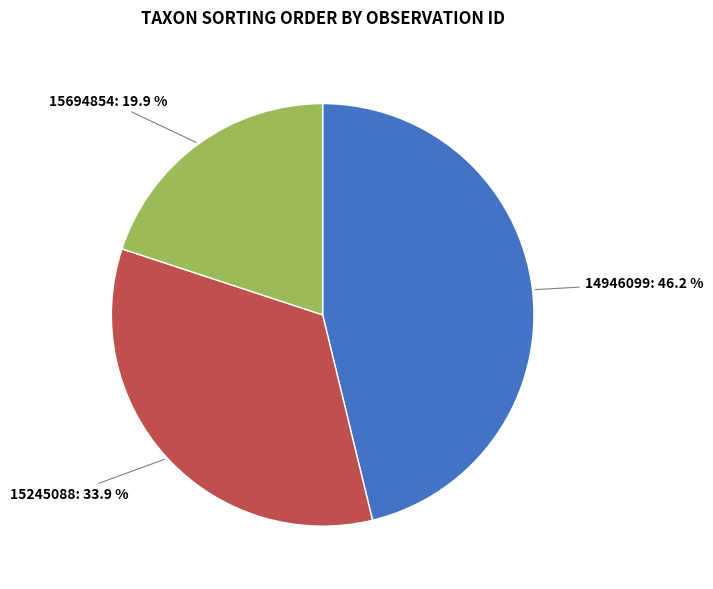

To the nearest percent, what percentage of the pie is 14946099?

46%